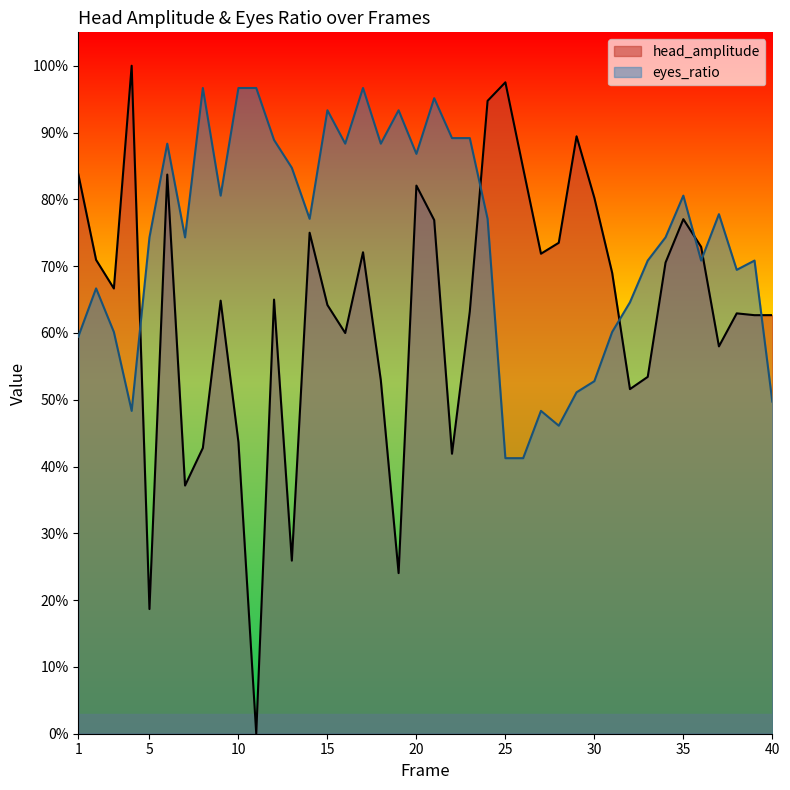

At which category is the sum across all series the highest?

6